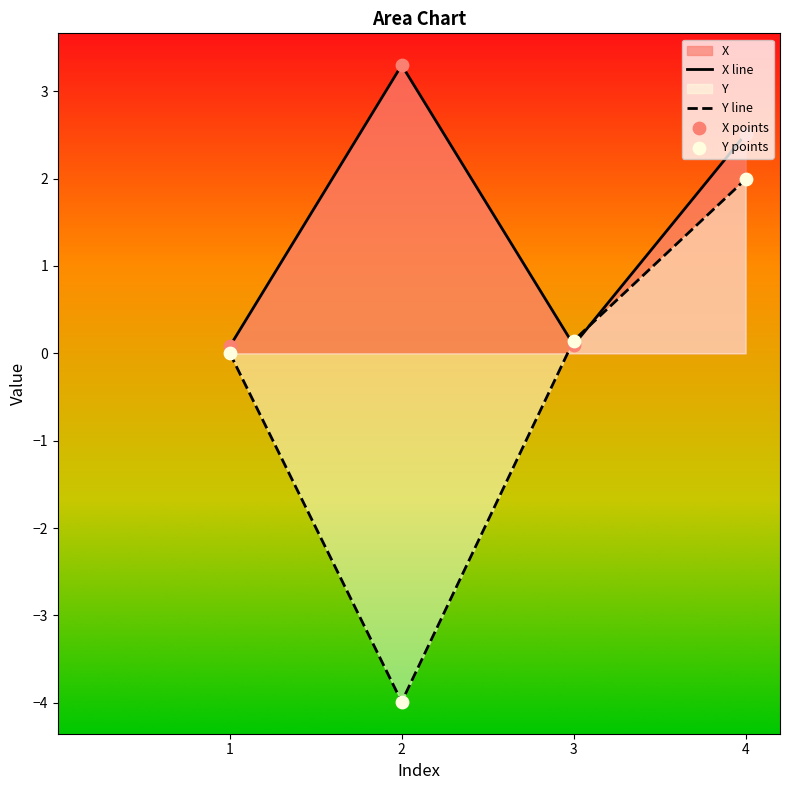

Which series has the widest spread of Y values?

Y line